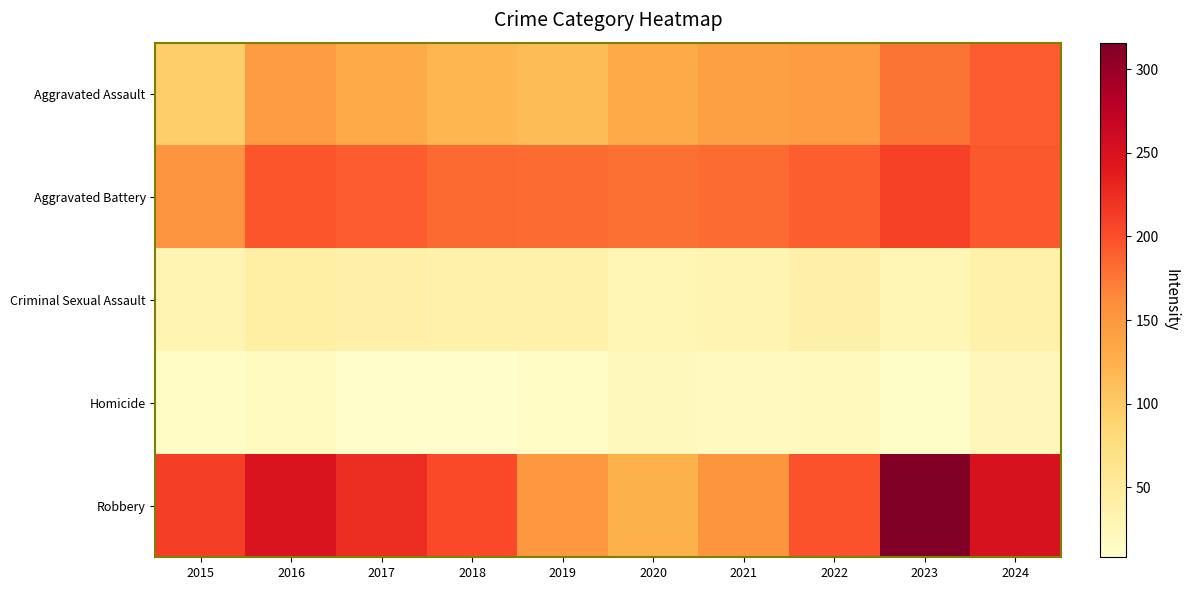

Reading left to right, what are all the values shown in this chart?

Aggravated Assault: 2015=95	2016=146	2017=131	2018=119	2019=113	2020=131	2021=142	2022=146	2023=177	2024=192
Aggravated Battery: 2015=154	2016=196	2017=191	2018=183	2019=182	2020=180	2021=182	2022=190	2023=209	2024=194
Criminal Sexual Assault: 2015=31	2016=42	2017=39	2018=38	2019=37	2020=28	2021=31	2022=39	2023=28	2024=38
Homicide: 2015=13	2016=18	2017=8	2018=8	2019=14	2020=22	2021=20	2022=21	2023=12	2024=24
Robbery: 2015=212	2016=247	2017=224	2018=204	2019=150	2020=124	2021=153	2022=198	2023=316	2024=251